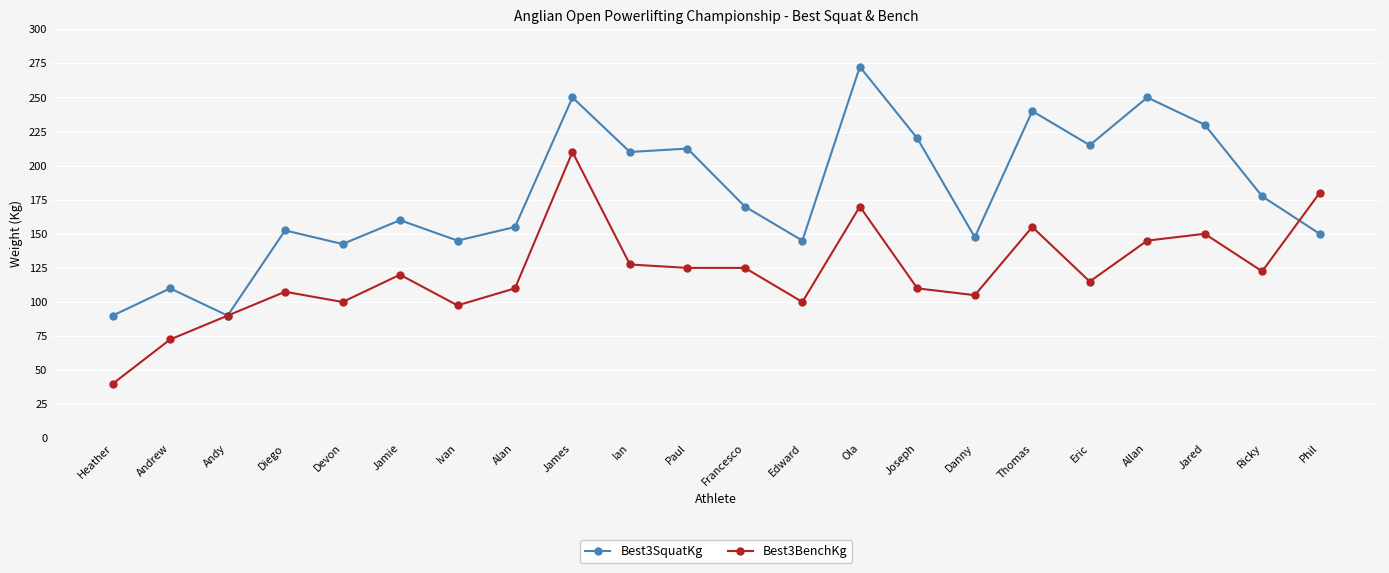

What is the value of the Best3SquatKg point at the 20th from the left?

230.0